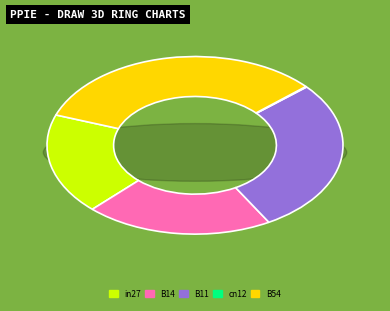

Is B11 the majority of the pie?

No